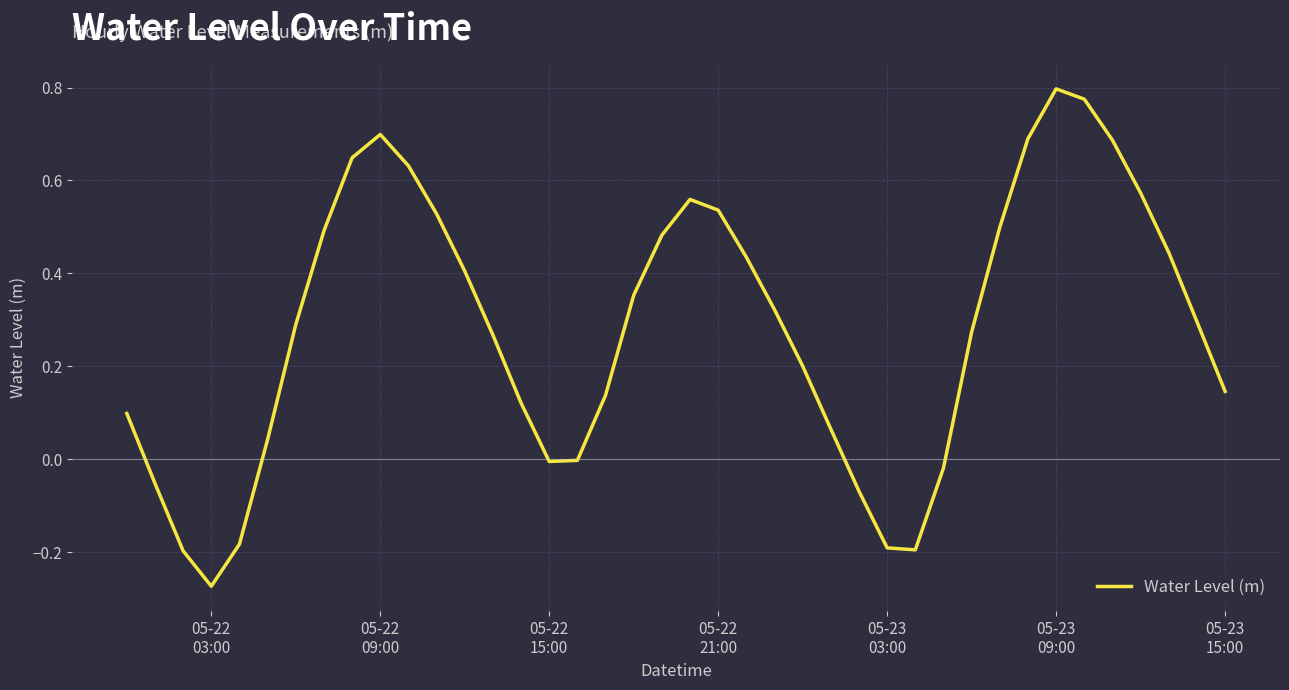

What is the difference between the maximum and second lowest values?

1.0